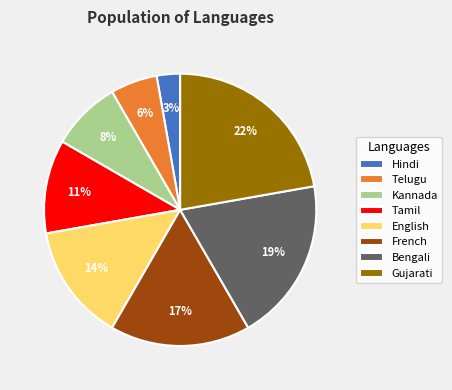

To the nearest percent, what portion does Hindi represent?

3%